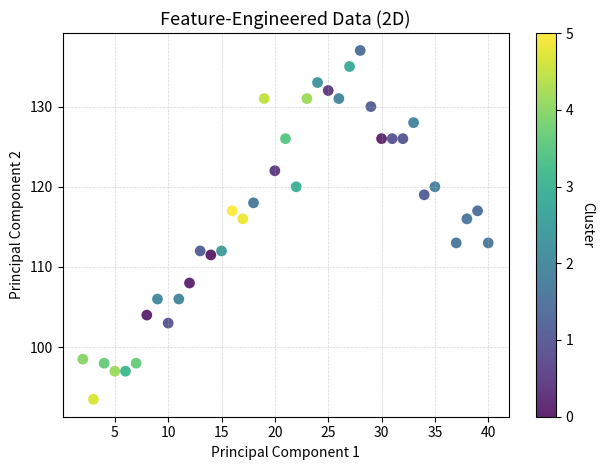

What is the range of Y values (max minus min)?

43.5